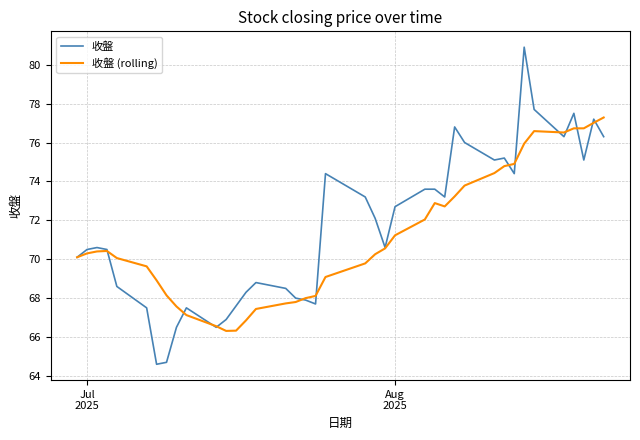

Which series has the largest range (max minus min)?

收盤